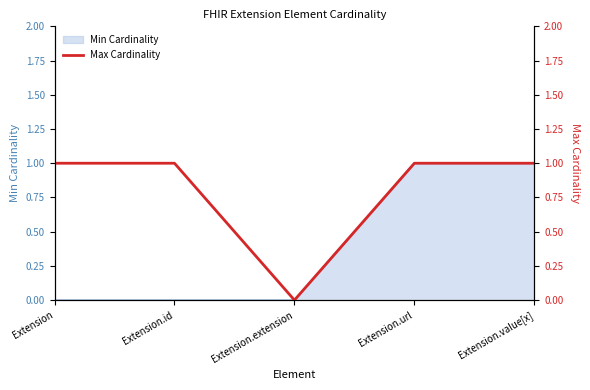

How many lines are shown in the chart?

1